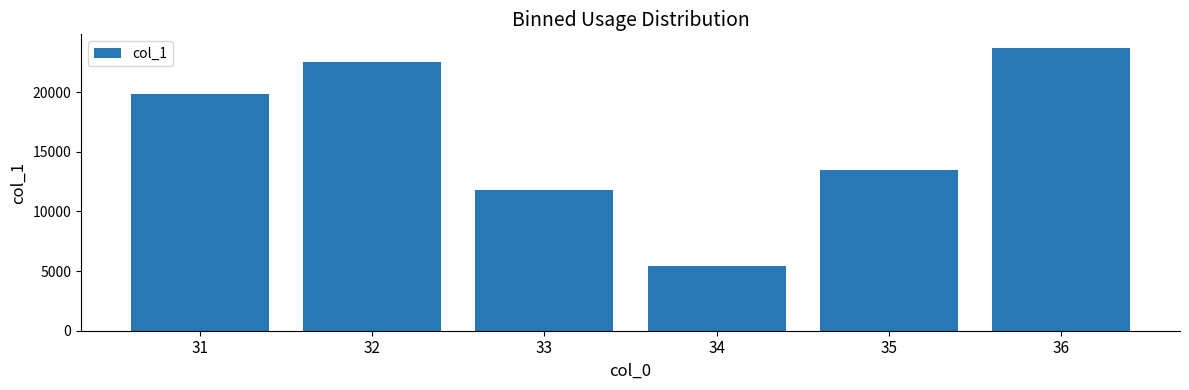

What is the difference between the values at 32 and 35?

9000.4